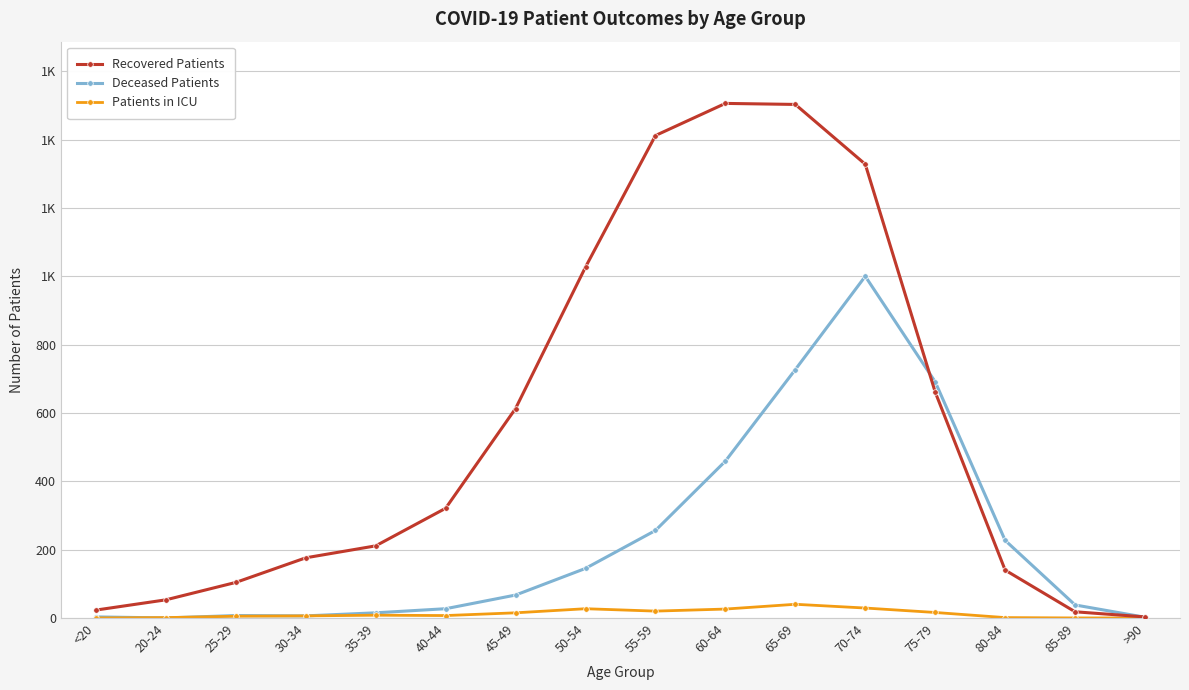

At which label does Recovered Patients reach its minimum?

>90